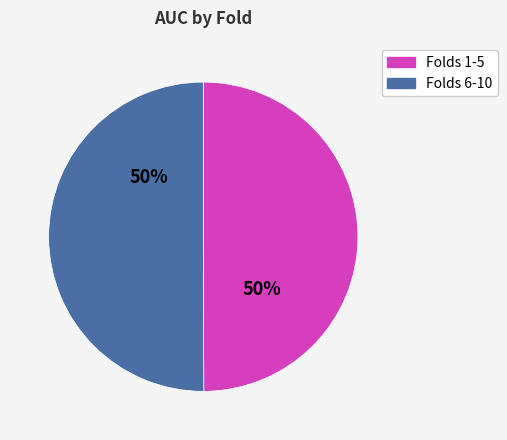

How many slices are in this pie chart?

2